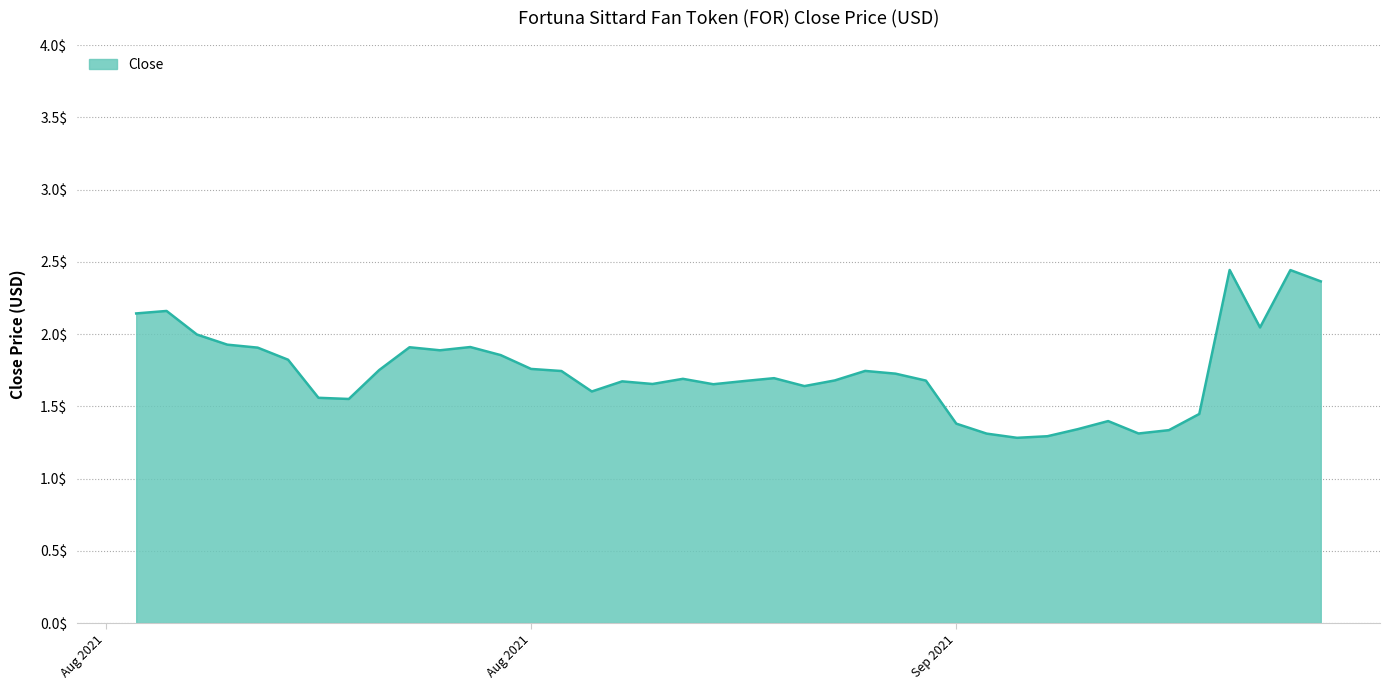

Count the number of categories in the chart.

40